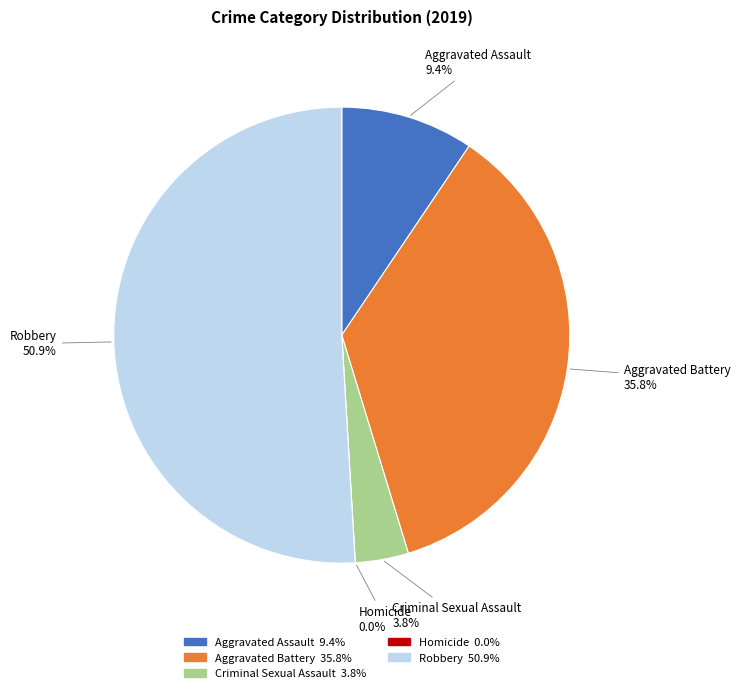

Which category accounts for the majority?

Robbery